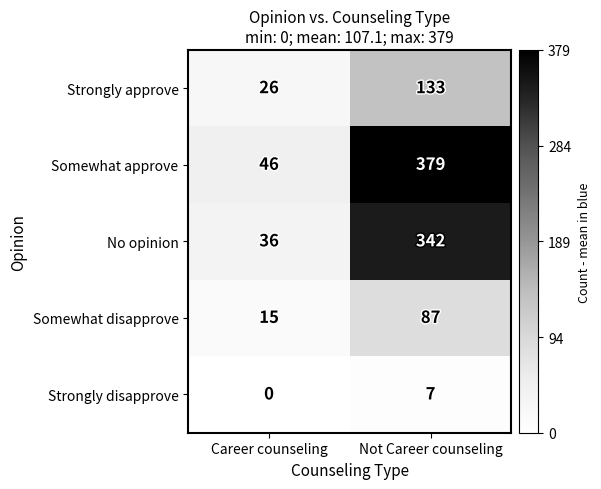

Which series has the largest total across all categories?

Somewhat approve